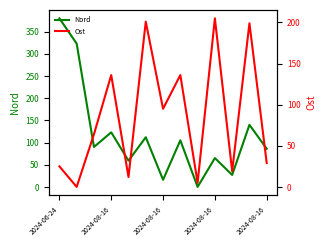

List the labels in order of Ost value, largest first.

9, 5, 11, 2024-08-16, 7, 6, 2024-08-16, 12, 2024-06-24, 10, 2024-08-16, 8, 2024-08-16